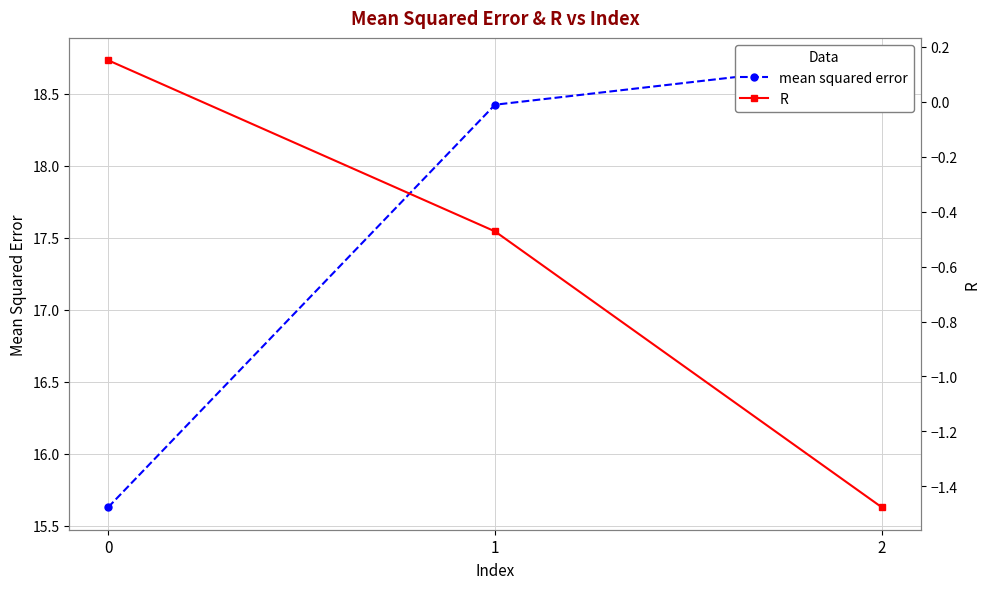

What is the average value of the R series?

-0.6